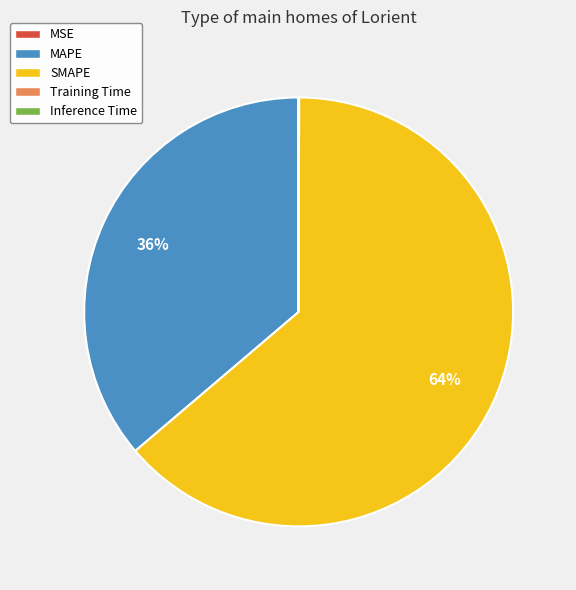

The MAPE slice represents 22% of the pie. True or false?

False